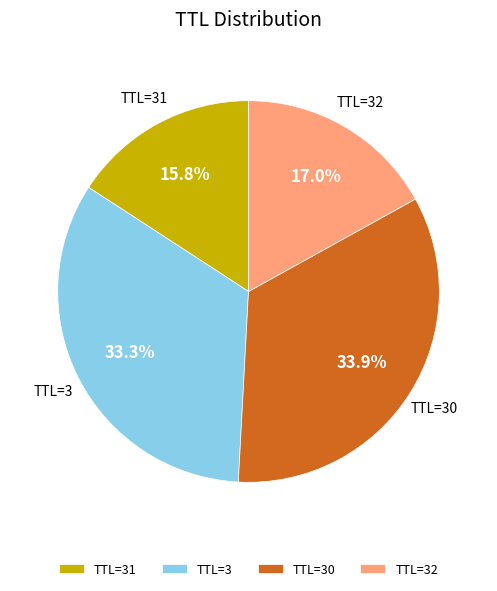

Which slice is the largest?

TTL=30